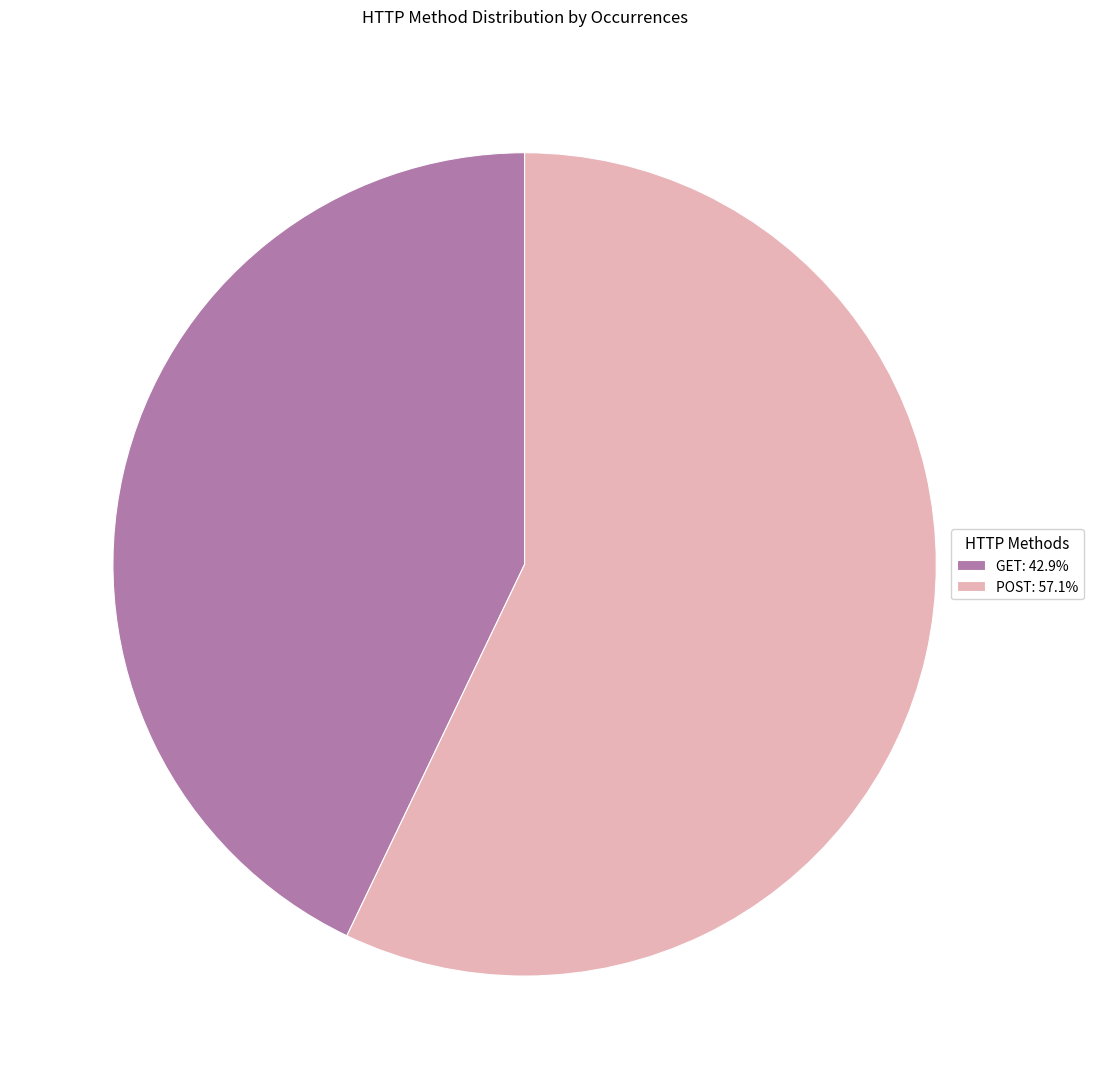

How many slices are in this pie chart?

2